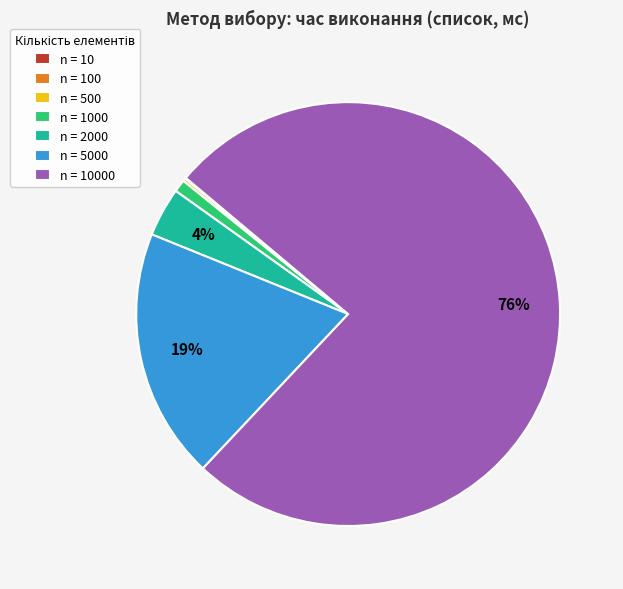

To the nearest percent, what is the difference between the largest and smallest slice percentages?

76%